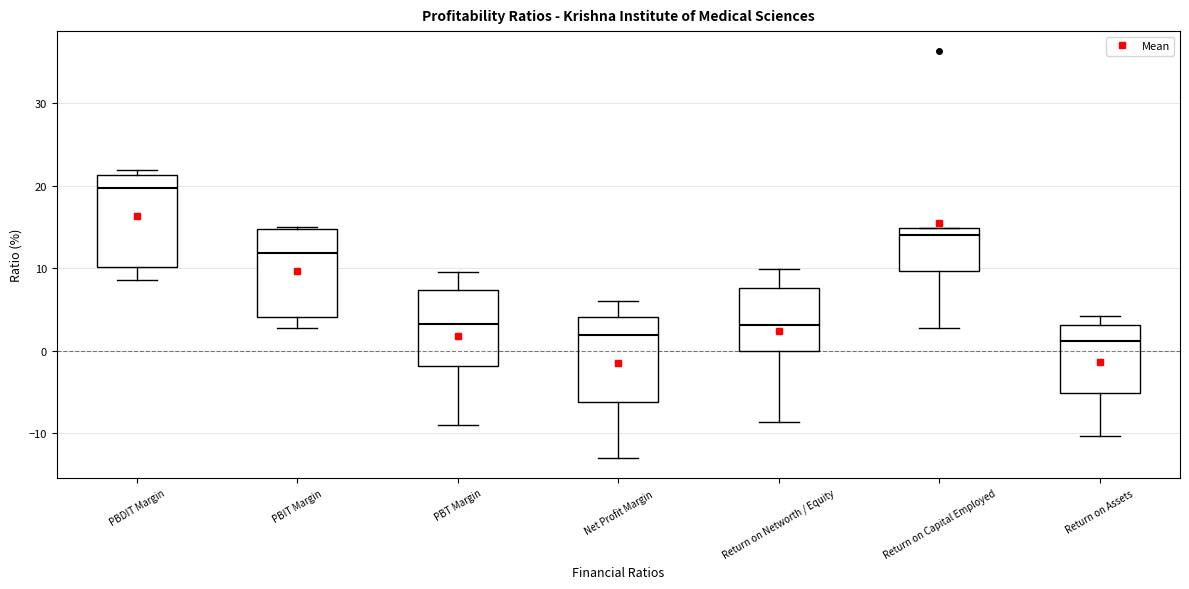

Reading left to right, read every box against the y-axis: the position of its median line, the range the box covers, and the ends of its whiskers. The values are not printed on the chart, so give them approximately, as read against the axis.

PBDIT Margin: median 20, box 10 to 21, whiskers 9 to 22
PBIT Margin: median 12, box 4 to 15, whiskers 3 to 15
PBT Margin: median 3, box -2 to 7, whiskers -9 to 10
Net Profit Margin: median 2, box -6 to 4, whiskers -13 to 6
Return on Networth / Equity: median 3, box 0 to 8, whiskers -9 to 10
Return on Capital Employed: median 14, box 10 to 15, whiskers 3 to 15
Return on Assets: median 1, box -5 to 3, whiskers -10 to 4